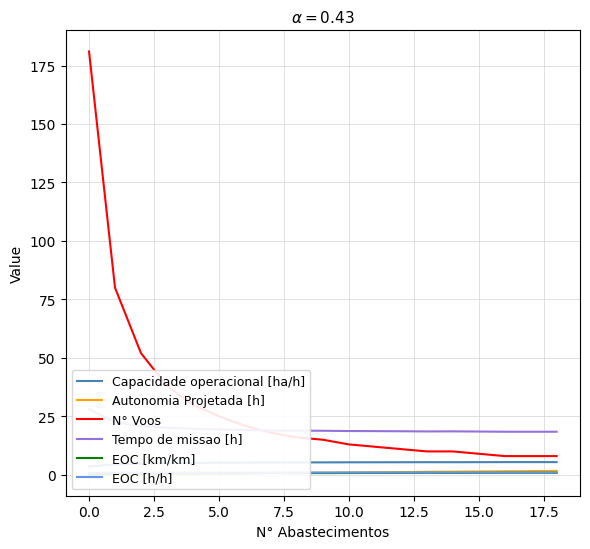

The value of Capacidade operacional [ha/h] at 18 is 5.4. True or false?

True